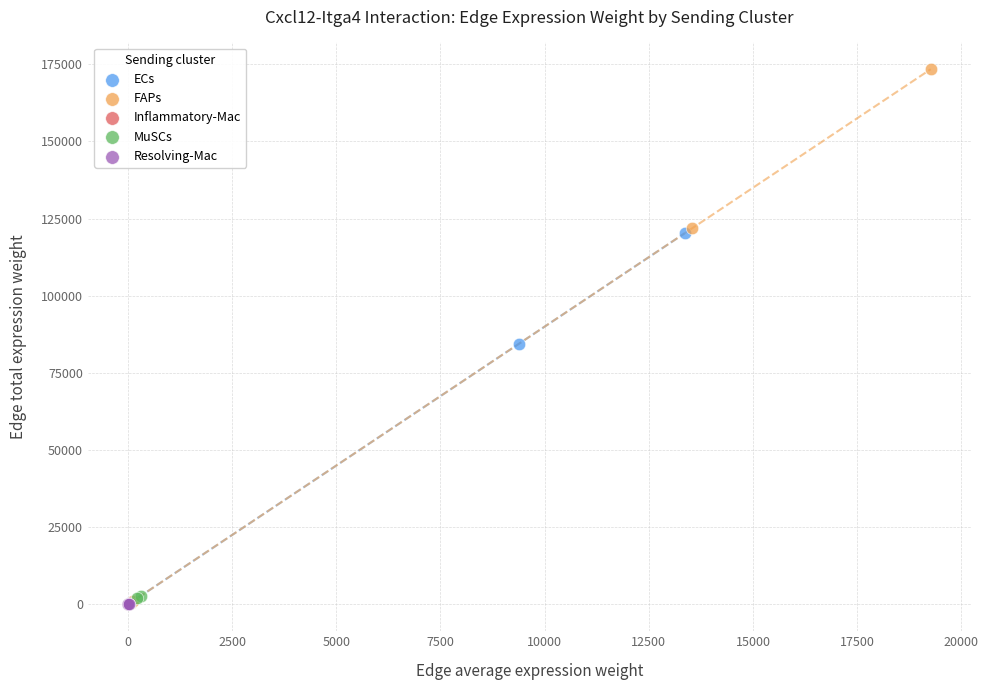

Which series has the widest spread of Y values?

FAPs